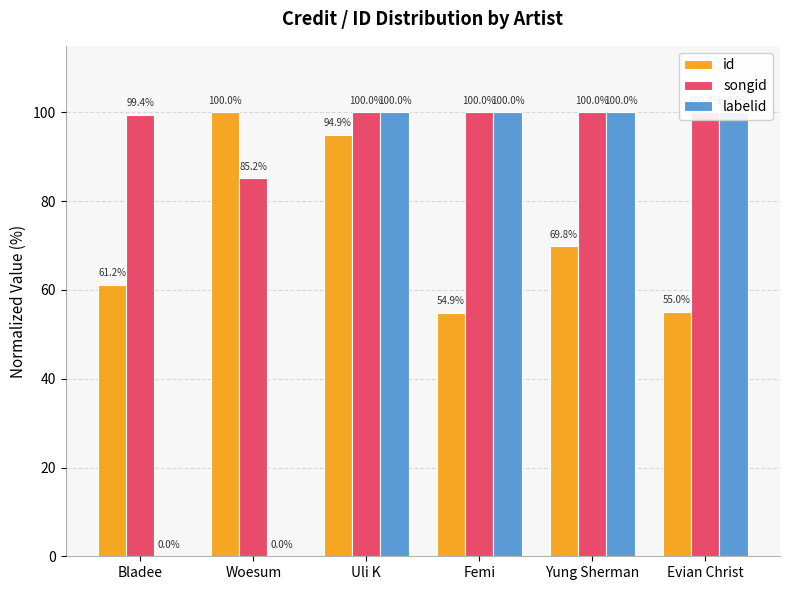

What are all the series names shown in the legend?

id, songid, labelid